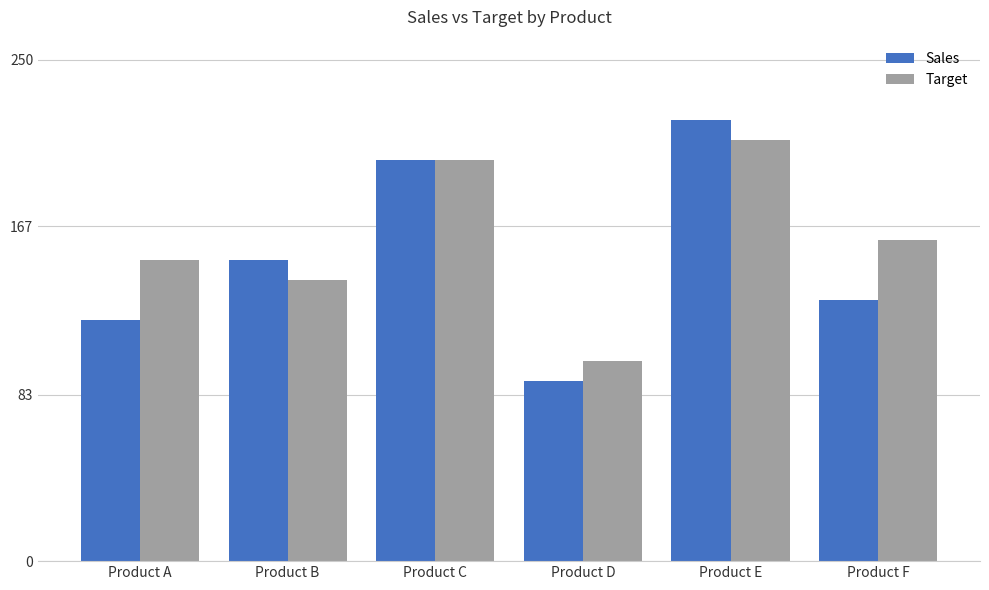

What is the value of the Target bar at the 4th from the left?

100